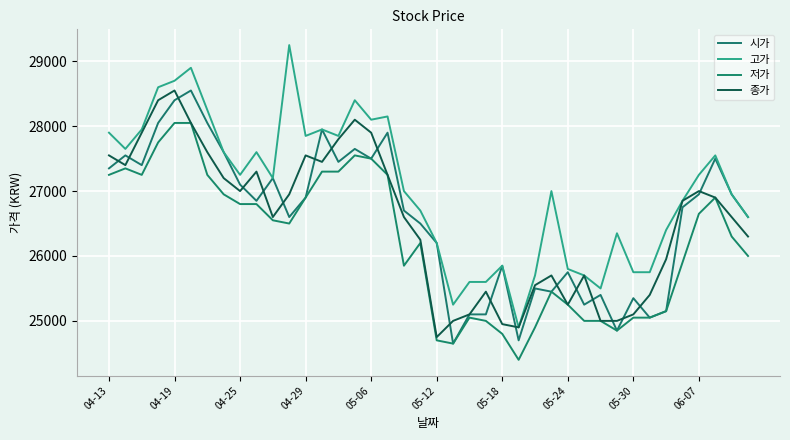

Reading left to right, what are all the values shown in this chart?

시가: 27350	27550	27400	28050	28400	28550	28050	27600	27100	26850	27200	26600	26900	27950	27450	27650	27500	27900	26700	26500	26200	24650	25100	25100	25850	24700	25500	25450	25750	25250	25400	24850	25350	25050	25150	26750	26950	27500	26950	26600
고가: 27900	27650	27950	28600	28700	28900	28250	27600	27250	27600	27200	29250	27850	27950	27850	28400	28100	28150	27000	26700	26200	25250	25600	25600	25850	24900	25700	27000	25800	25700	25500	26350	25750	25750	26400	26850	27250	27550	26950	26600
저가: 27250	27350	27250	27750	28050	28050	27250	26950	26800	26800	26550	26500	26900	27300	27300	27550	27500	27250	25850	26200	24700	24650	25050	25000	24800	24400	24900	25450	25250	25000	25000	24850	25050	25050	25150	25900	26650	26900	26300	26000
종가: 27550	27400	27900	28400	28550	28050	27600	27200	27000	27300	26600	26950	27550	27450	27800	28100	27900	27250	26600	26250	24750	25000	25100	25450	24950	24900	25550	25700	25250	25700	25000	25000	25100	25400	25950	26850	27000	26900	26600	26300